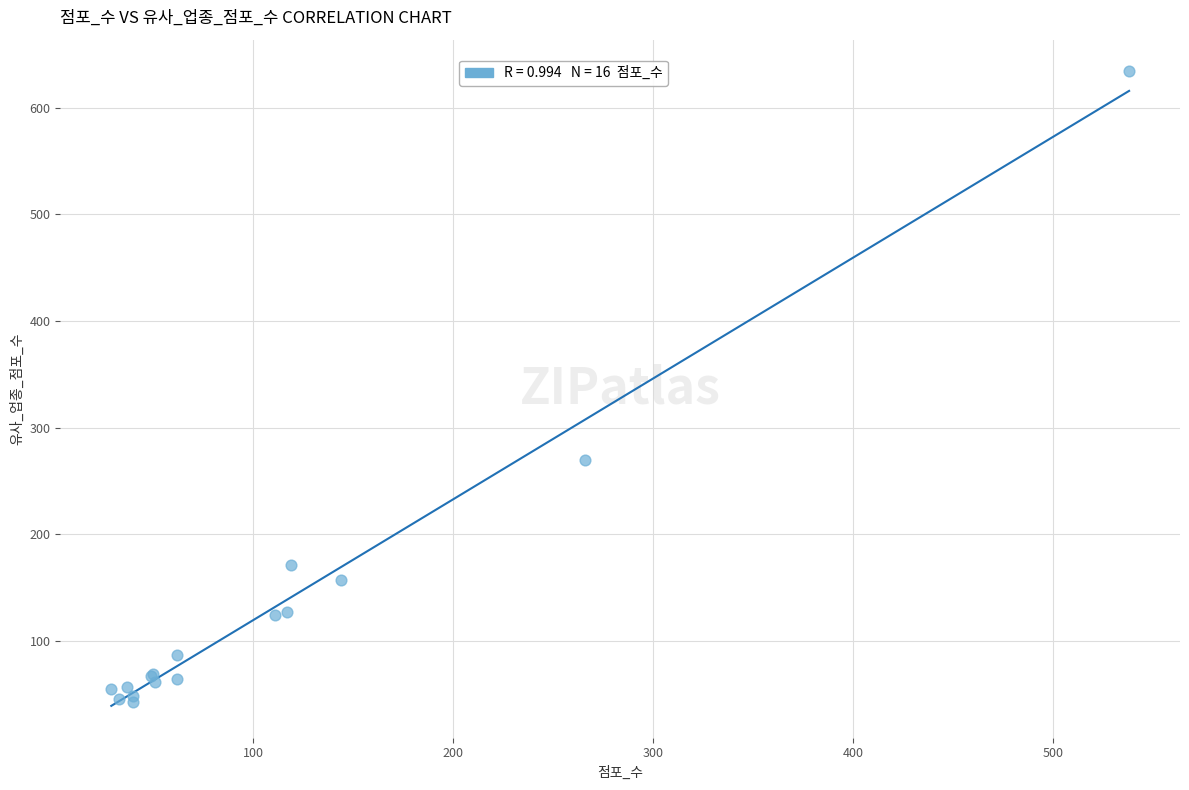

What Y value in the scatter plot is closest to 338?

270